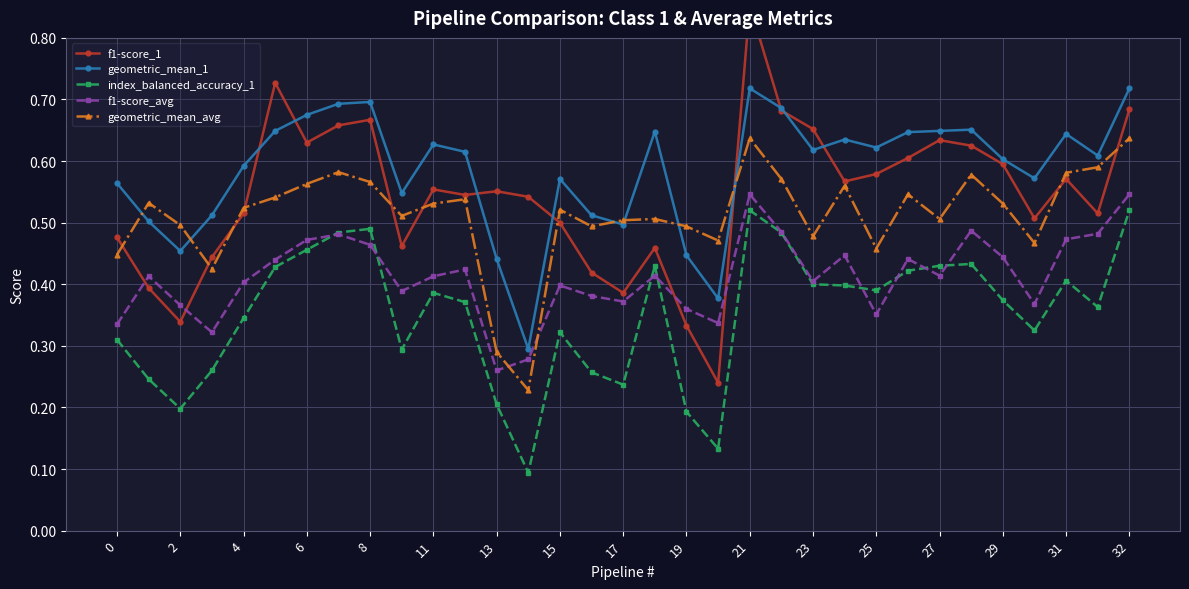

True or false: geometric_mean_avg has more than 0 points higher than both neighbors.

True